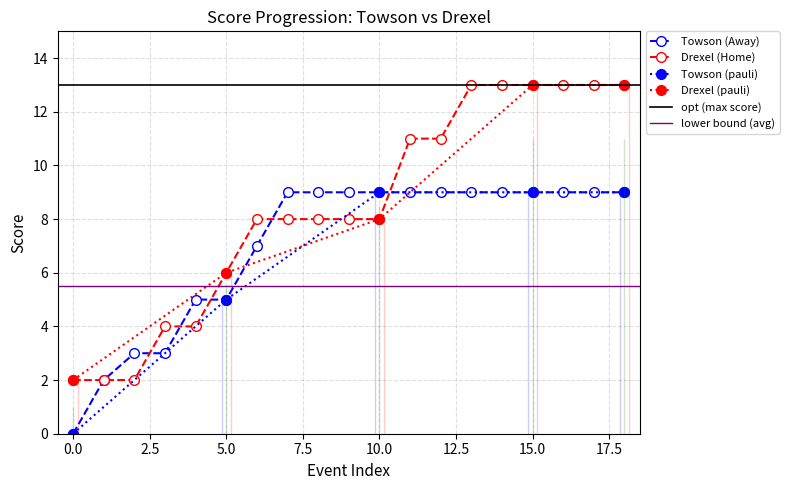

Does the chart have visible grid lines?

Yes